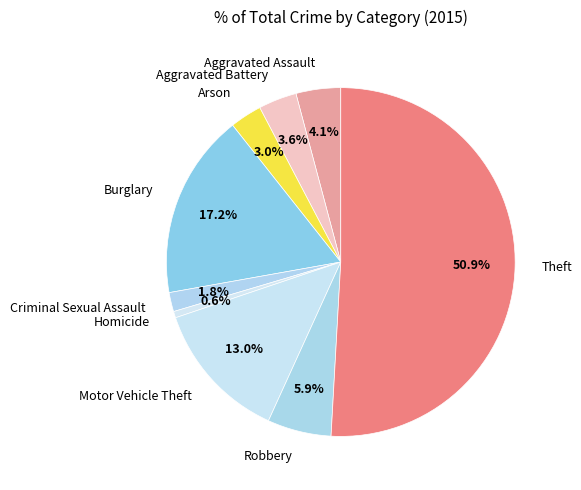

What is the largest slice in the pie chart?

Theft